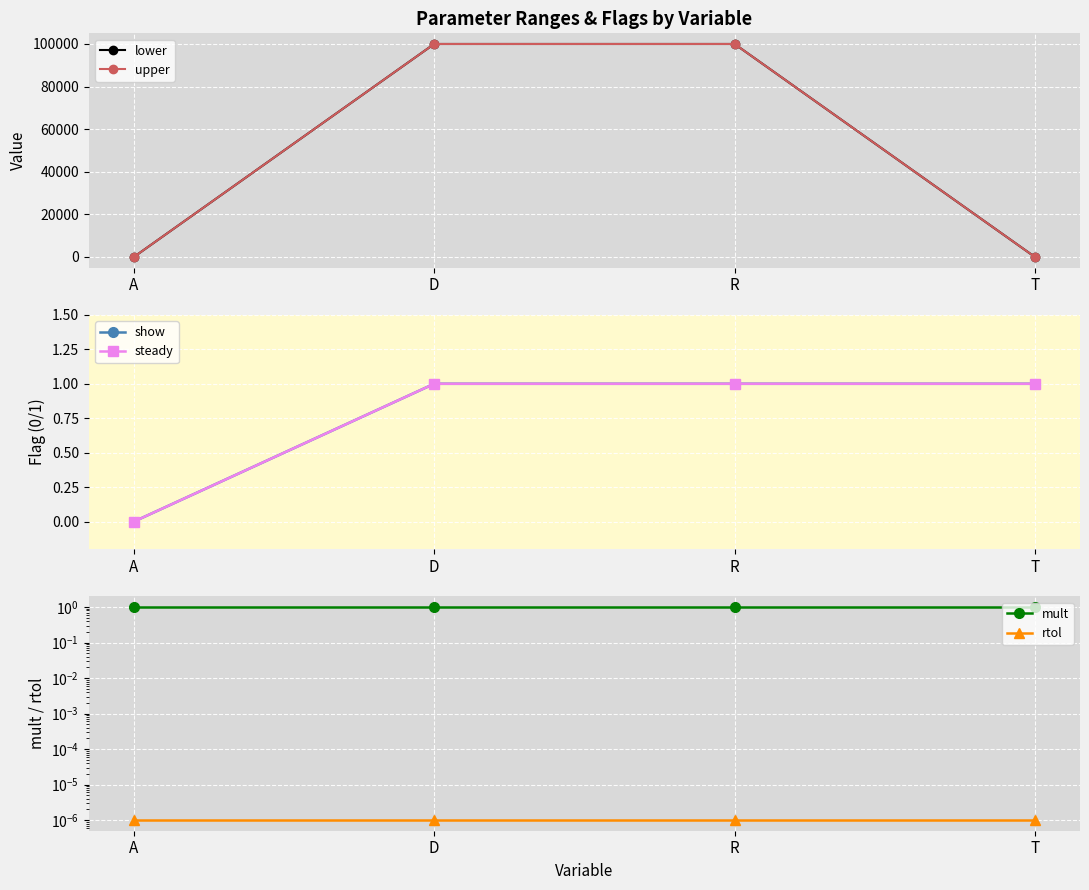

Read the lower value at T.

1.0